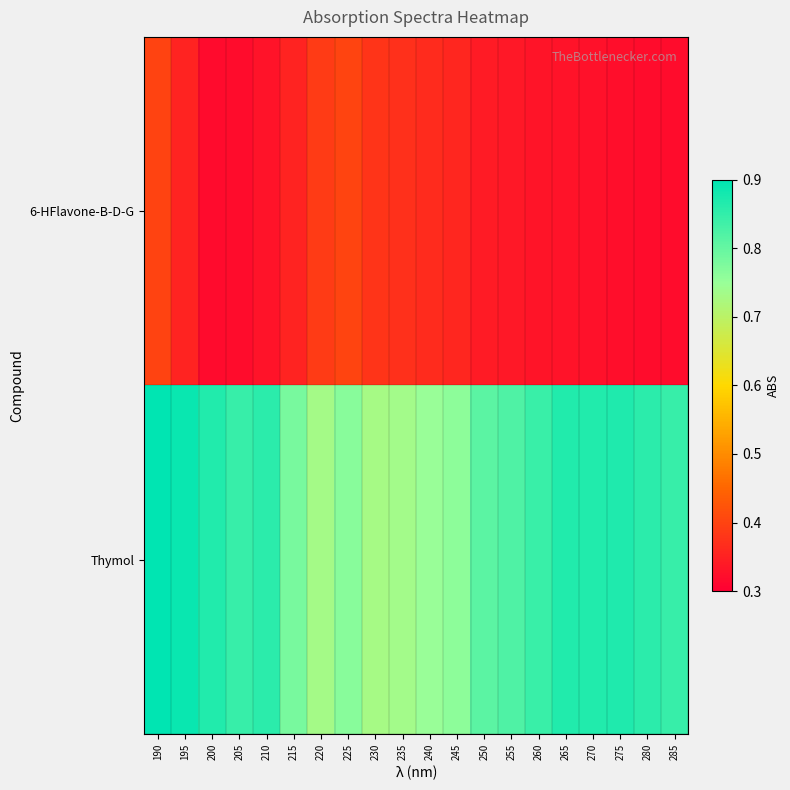

What is the smallest value displayed?

0.3